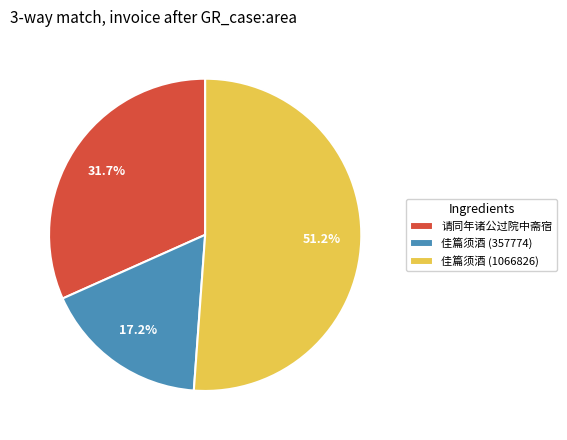

What is the largest slice in the pie chart?

佳篇须酒 (1066826)